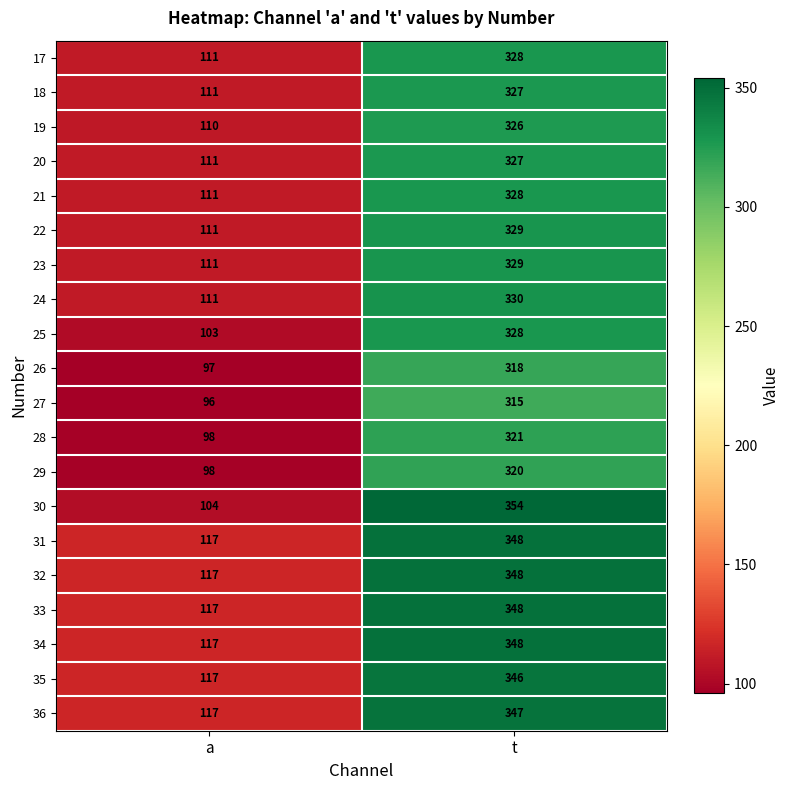

Rank the categories by 31 value from lowest to highest.

a, t